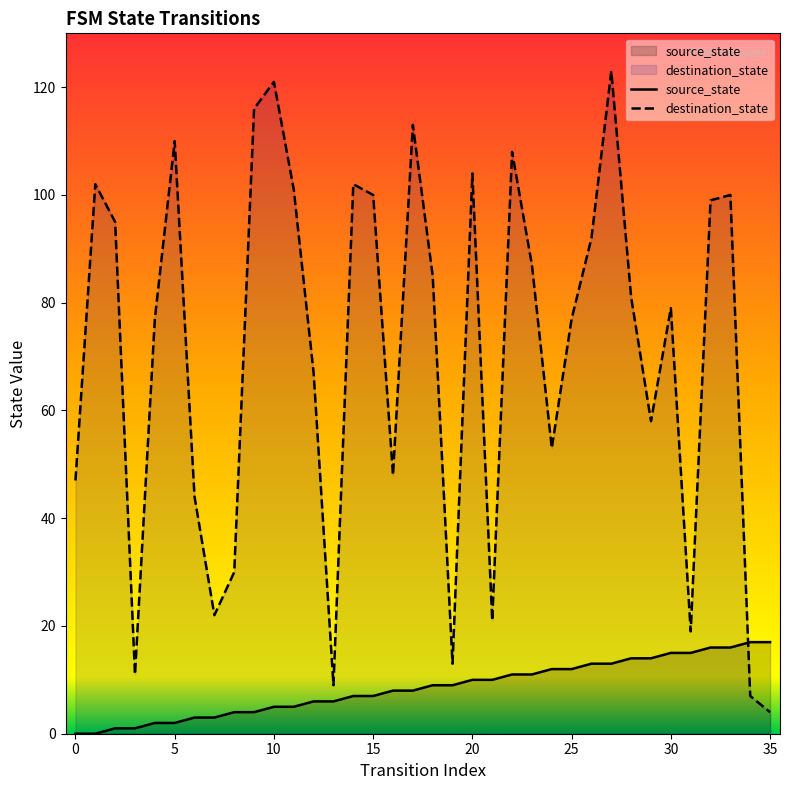

What are all the series names shown in the legend?

source_state, destination_state